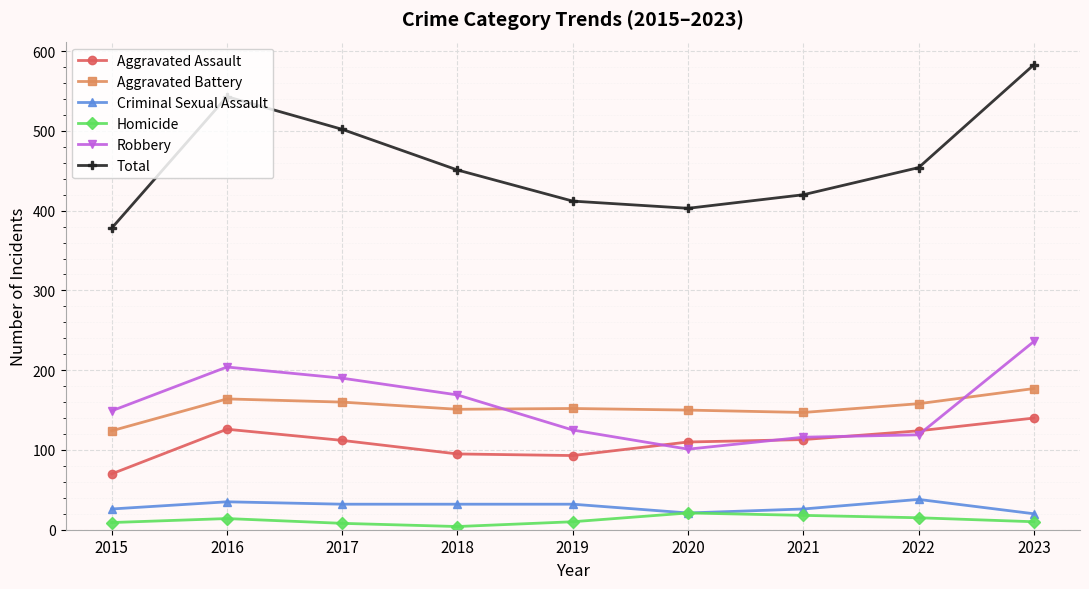

What is the greatest value displayed?

583